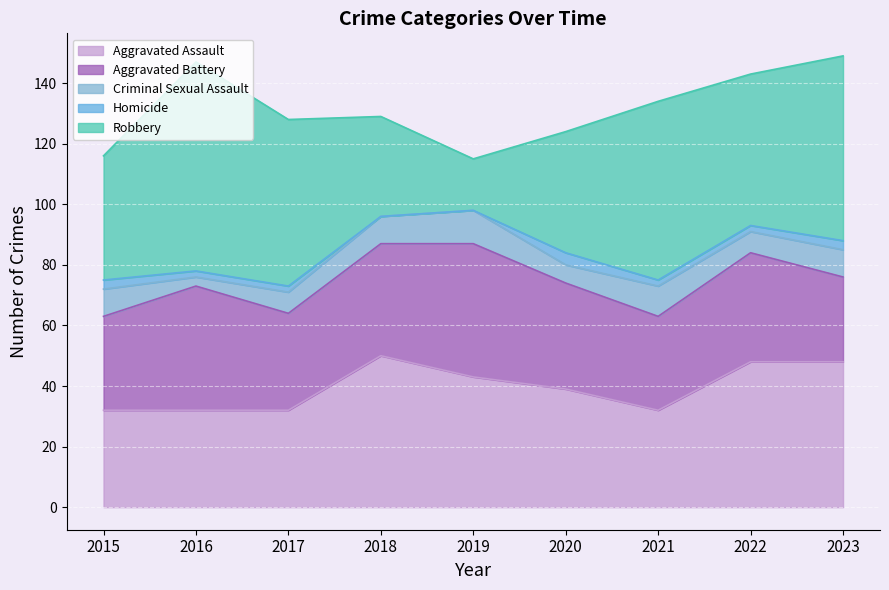

What are all the series names shown in the legend?

Aggravated Assault, Aggravated Battery, Criminal Sexual Assault, Homicide, Robbery